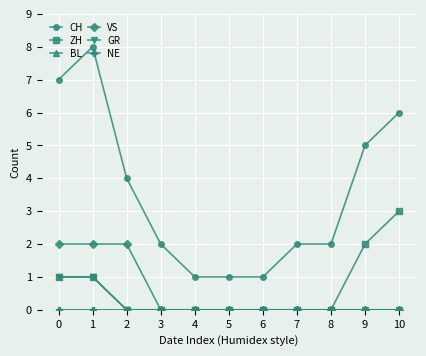

What is the spread (max minus min) of values at 9?

5